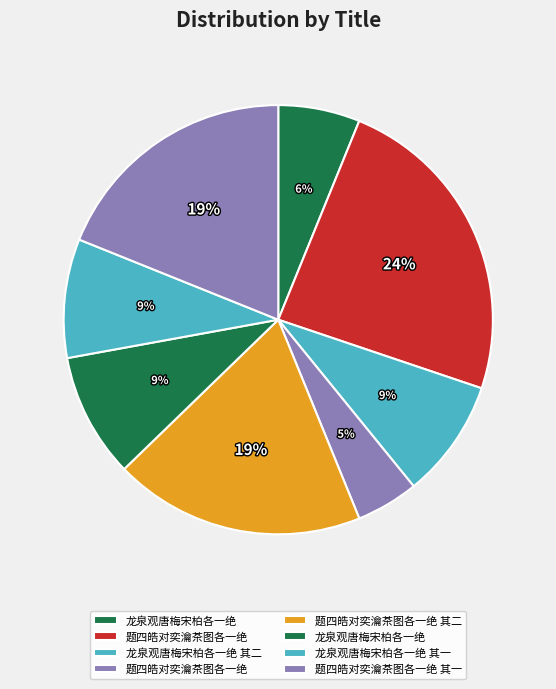

Count the number of slices in the pie.

8